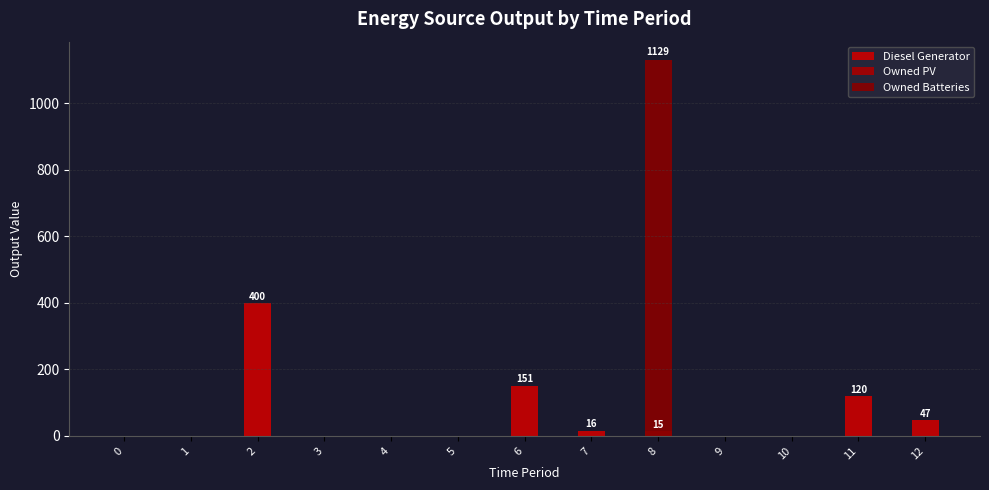

What is the maximum value for Diesel Generator?

400